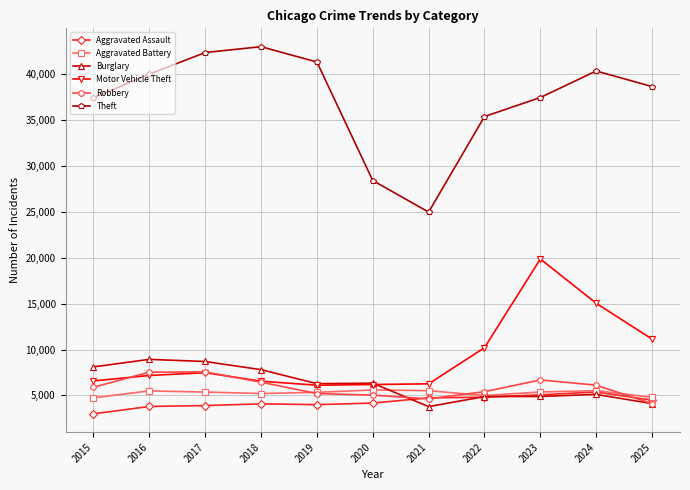

What is the value of the Robbery point at the 8th from the left?

5407